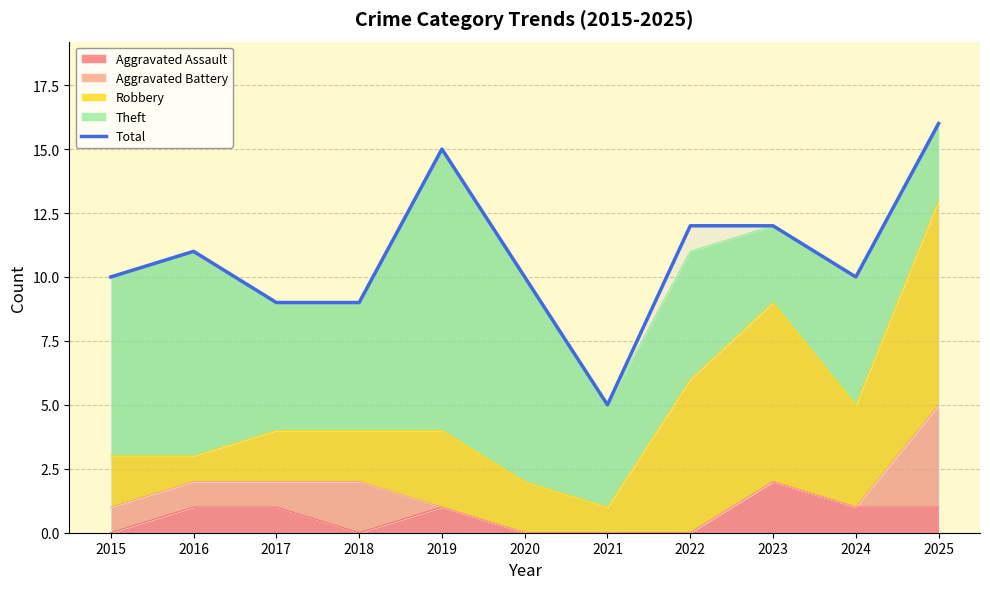

What is the value of the 6th point from the left?

10